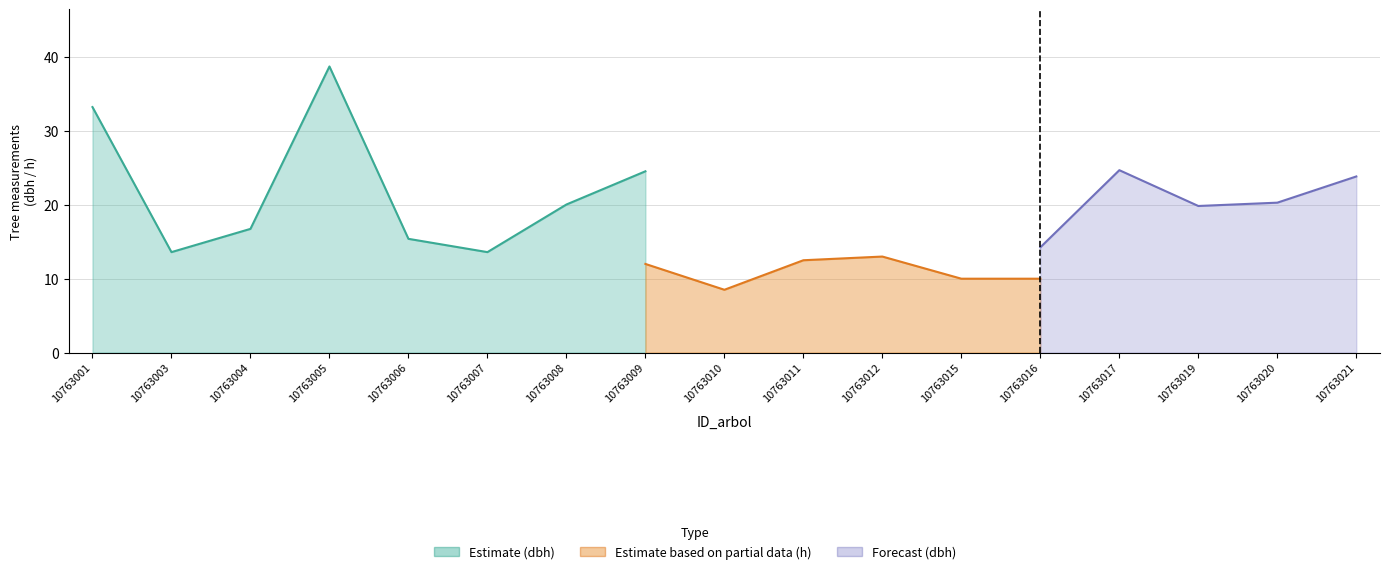

At which category is the sum across all series the highest?

10763005